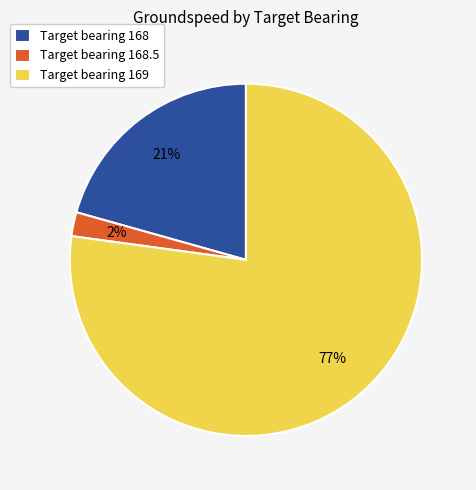

Which category has the smallest portion of the pie?

Target bearing 168.5